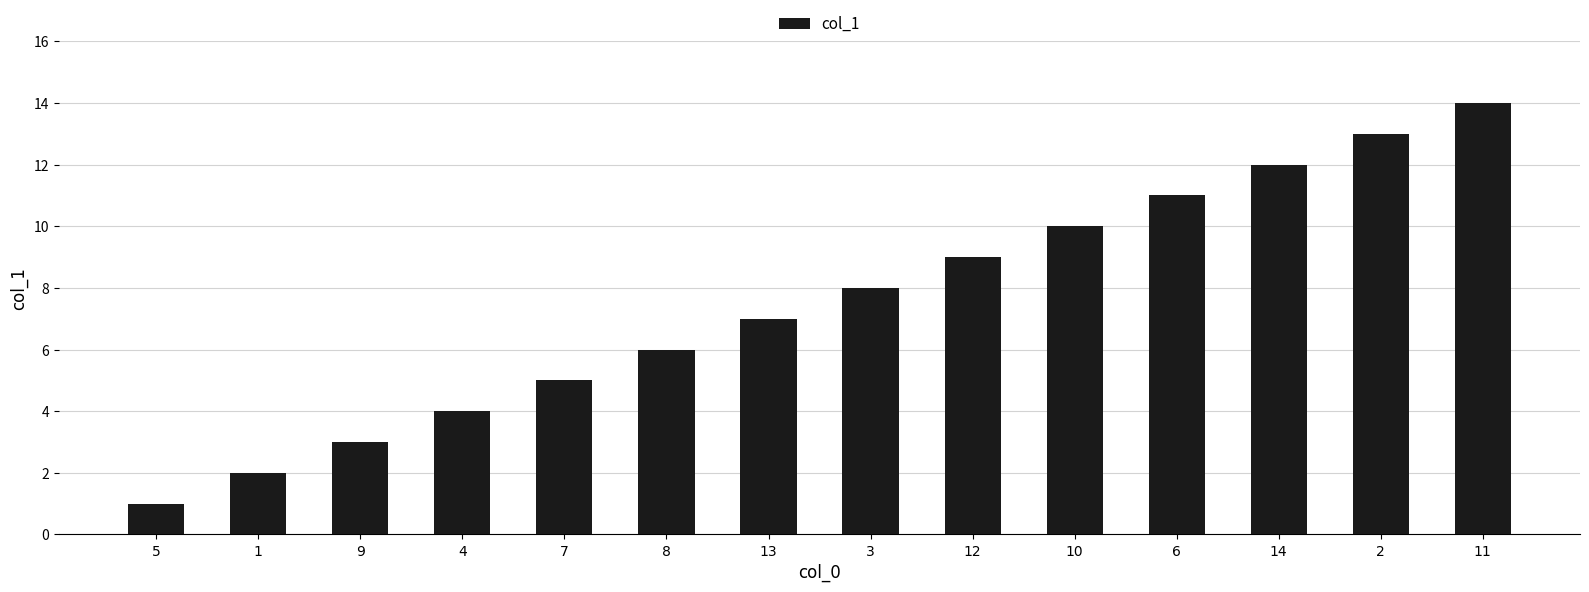

The value at 8 is 6. True or false?

True